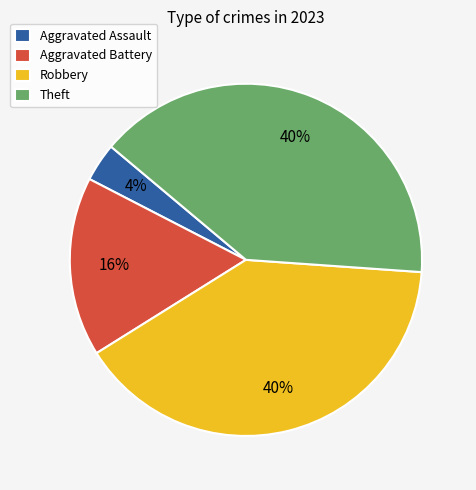

Does any single category account for the majority?

No